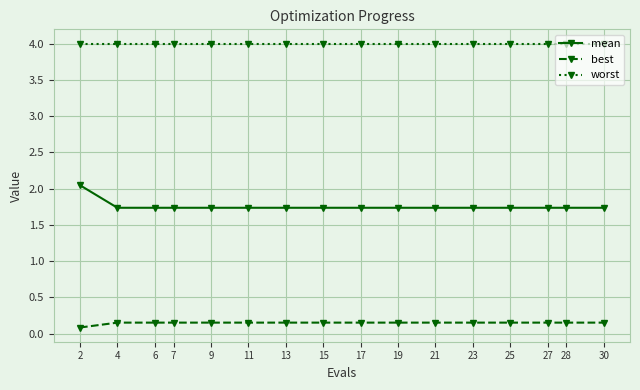

The value of best at 2 is 0.1. True or false?

True